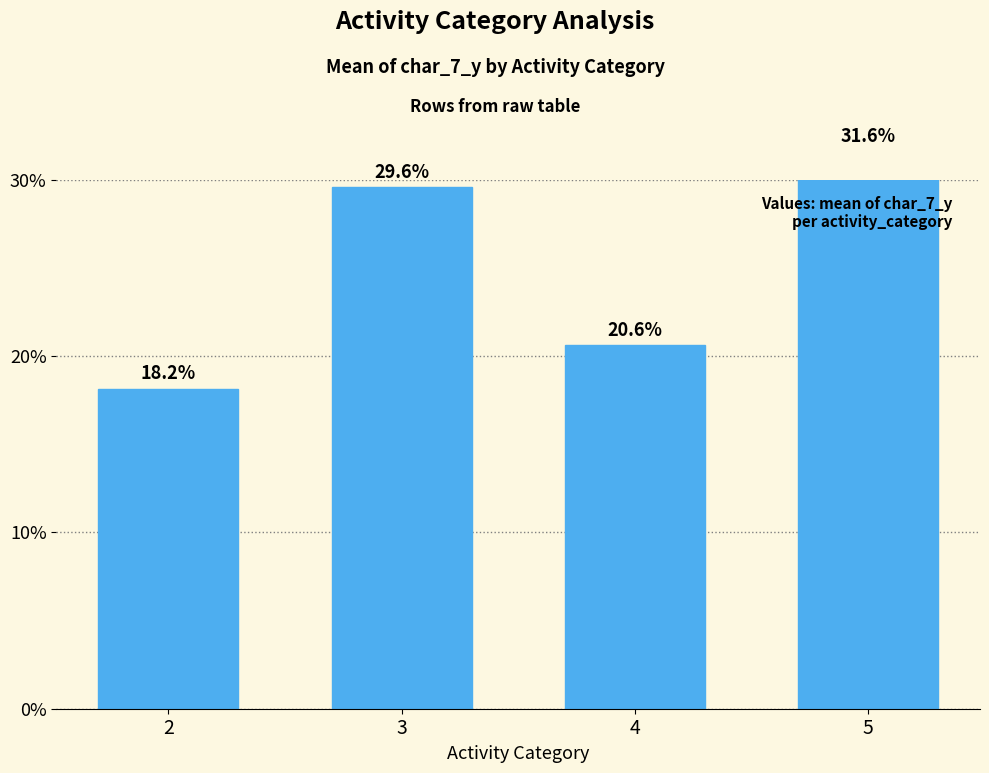

At which category does the chart reach its minimum across all series?

2